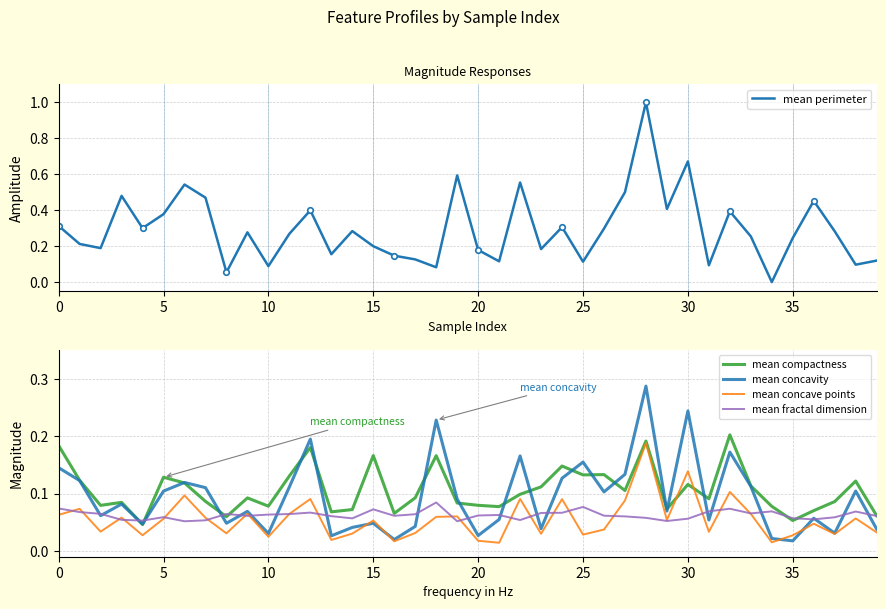

Reading left to right, transcribe all the data shown in this chart.

mean perimeter: 0.3	0.2	0.2	0.5	0.3	0.4	0.5	0.5	0.1	0.3	0.1	0.3	0.4	0.2	0.3	0.2	0.1	0.1	0.1	0.6	0.2	0.1	0.6	0.2	0.3	0.1	0.3	0.5	1.0	0.4	0.7	0.1	0.4	0.3	0.0	0.2	0.5	0.3	0.1	0.1
mean compactness: 0.2	0.1	0.1	0.1	0.0	0.1	0.1	0.1	0.1	0.1	0.1	0.1	0.2	0.1	0.1	0.2	0.1	0.1	0.2	0.1	0.1	0.1	0.1	0.1	0.1	0.1	0.1	0.1	0.2	0.1	0.1	0.1	0.2	0.1	0.1	0.1	0.1	0.1	0.1	0.1
mean concavity: 0.1	0.1	0.1	0.1	0.0	0.1	0.1	0.1	0.0	0.1	0.0	0.1	0.2	0.0	0.0	0.0	0.0	0.0	0.2	0.1	0.0	0.1	0.2	0.0	0.1	0.2	0.1	0.1	0.3	0.1	0.2	0.1	0.2	0.1	0.0	0.0	0.1	0.0	0.1	0.0
mean concave points: 0.1	0.1	0.0	0.1	0.0	0.1	0.1	0.1	0.0	0.1	0.0	0.1	0.1	0.0	0.0	0.1	0.0	0.0	0.1	0.1	0.0	0.0	0.1	0.0	0.1	0.0	0.0	0.1	0.2	0.1	0.1	0.0	0.1	0.1	0.0	0.0	0.0	0.0	0.1	0.0
mean fractal dimension: 0.1	0.1	0.1	0.1	0.1	0.1	0.1	0.1	0.1	0.1	0.1	0.1	0.1	0.1	0.1	0.1	0.1	0.1	0.1	0.1	0.1	0.1	0.1	0.1	0.1	0.1	0.1	0.1	0.1	0.1	0.1	0.1	0.1	0.1	0.1	0.1	0.1	0.1	0.1	0.1